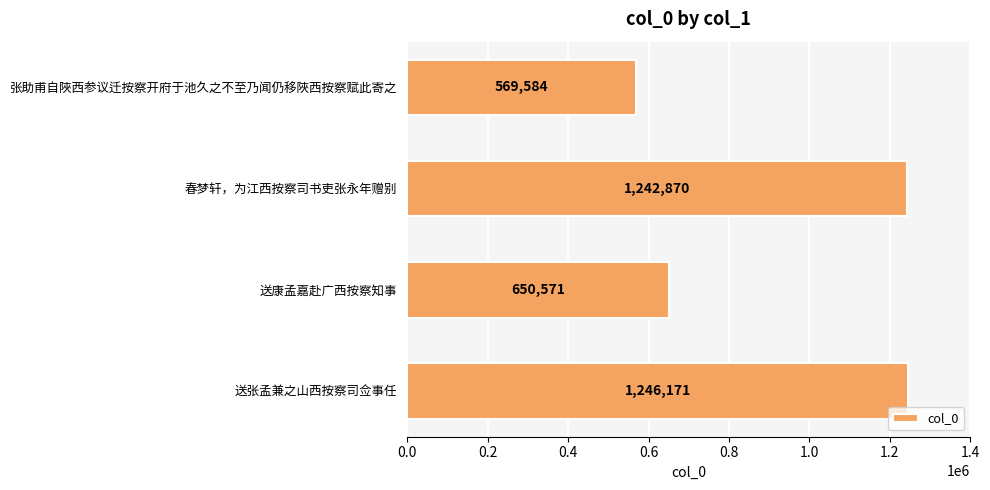

List the labels in order of value, smallest first.

张助甫自陜西参议迁按察开府于池久之不至乃闻仍移陜西按察赋此寄之, 送康孟嘉赴广西按察知事, 春梦轩，为江西按察司书吏张永年赠别, 送张孟兼之山西按察司佥事任